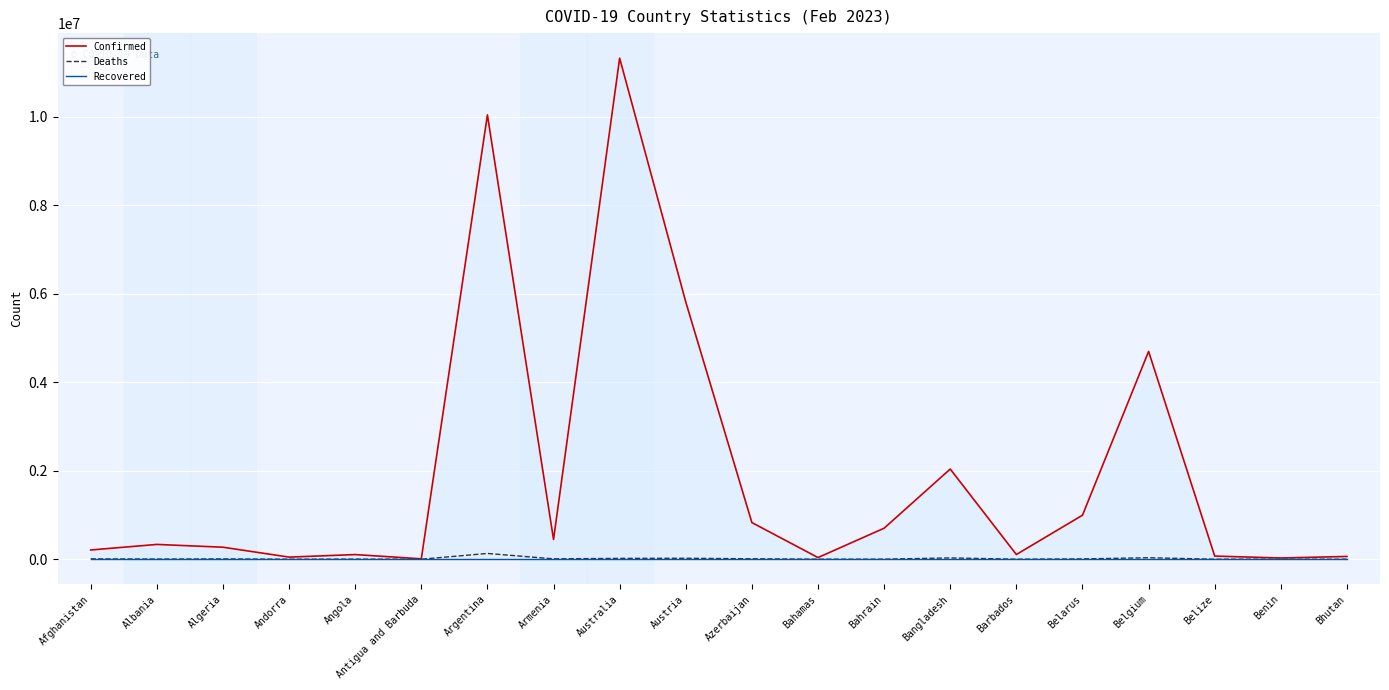

Which series has the widest spread of values?

Confirmed